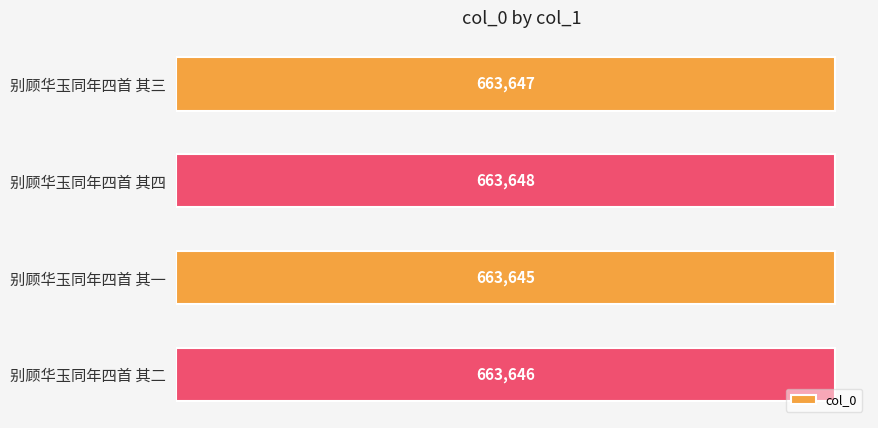

What is the sum of all values?

2654586